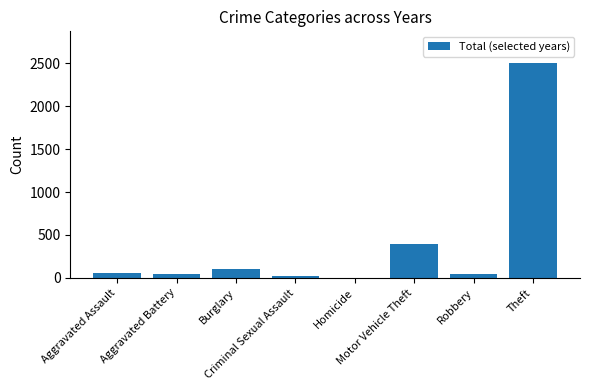

What is the sum of all values?

3167